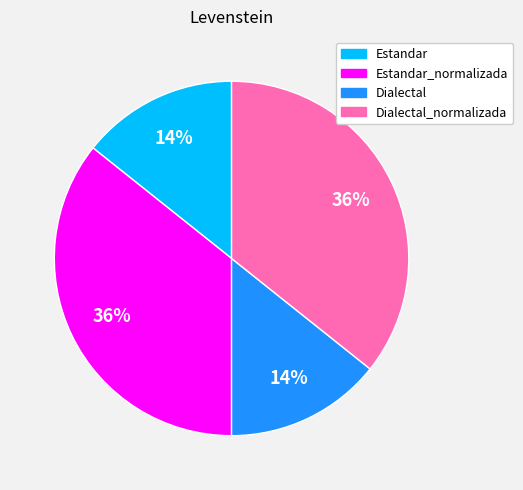

The Dialectal slice represents 8% of the pie. True or false?

False